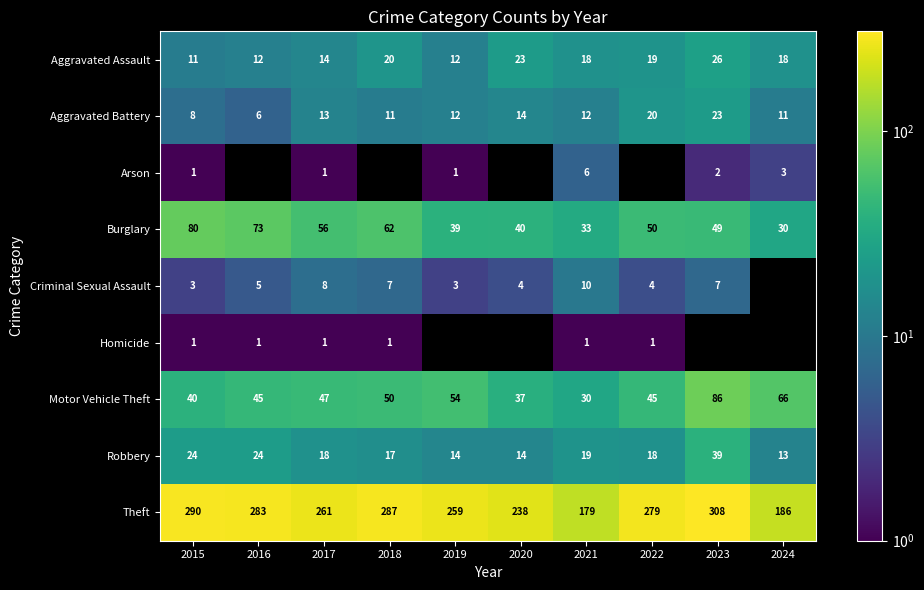

What is the sum of the Theft values at 2019 and 2024?

445.0